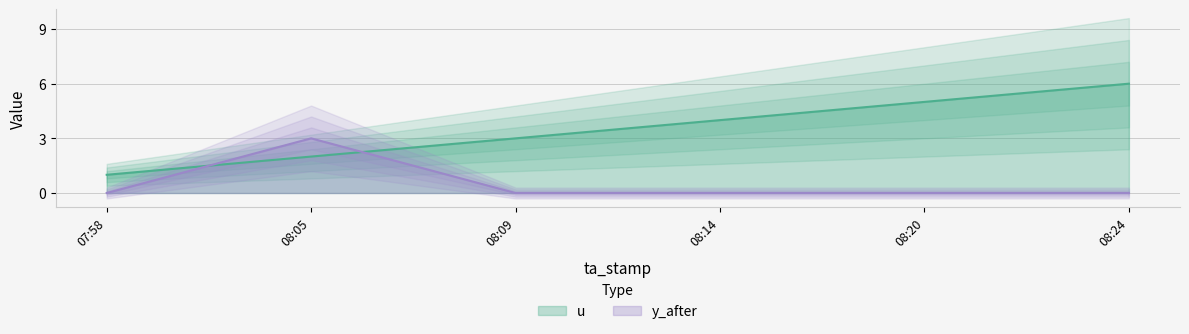

True or false: u has a value of 1 at 08:14.

False